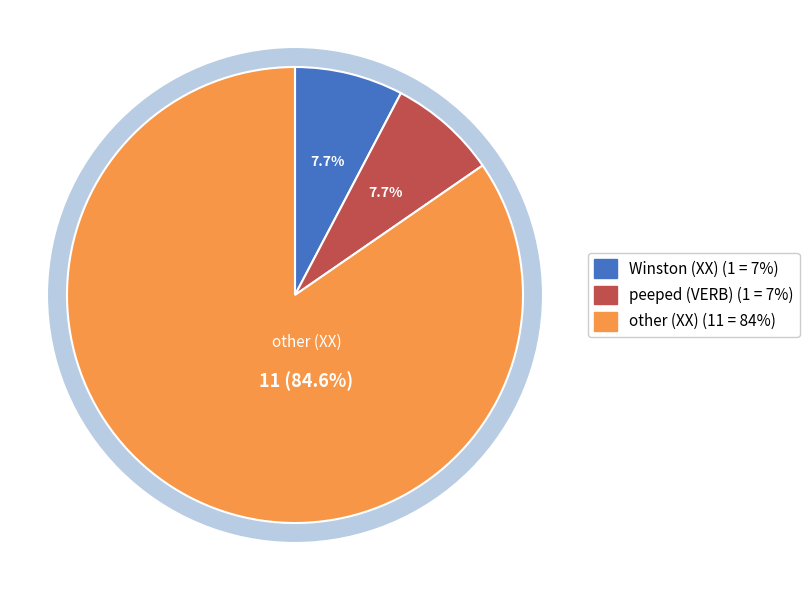

What percentage is the peeped slice, to the nearest percent?

8%